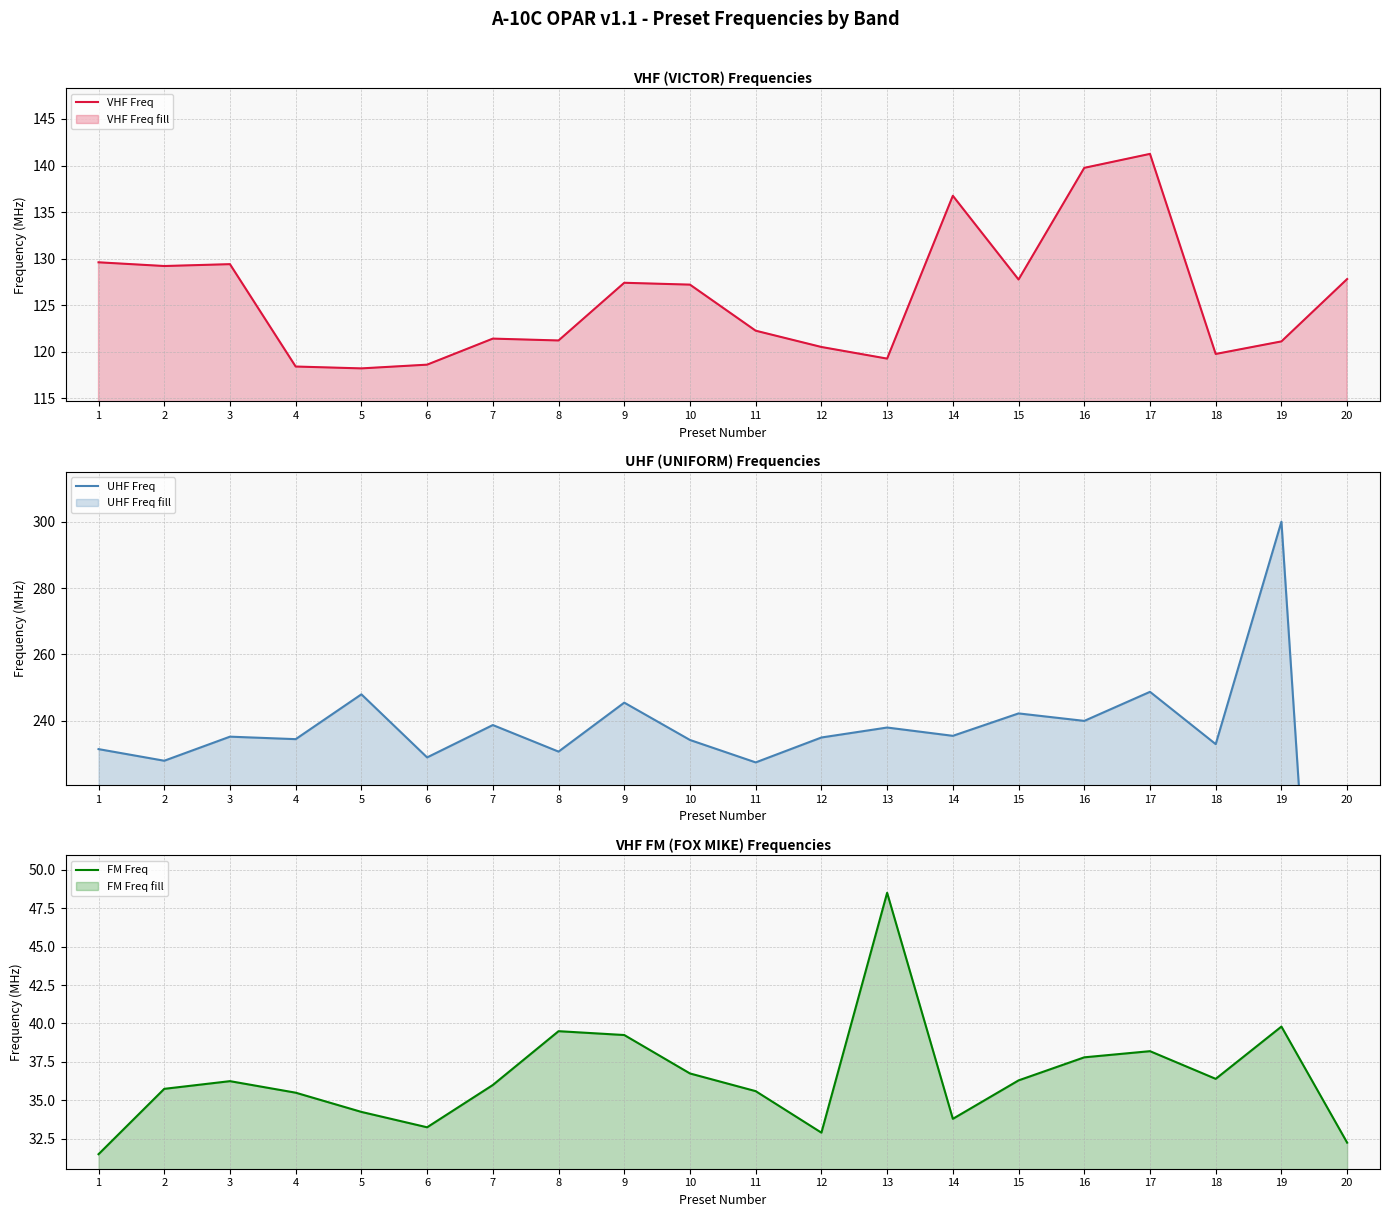

List the series in order of their peak value, lowest first.

FM Freq, VHF Freq, UHF Freq